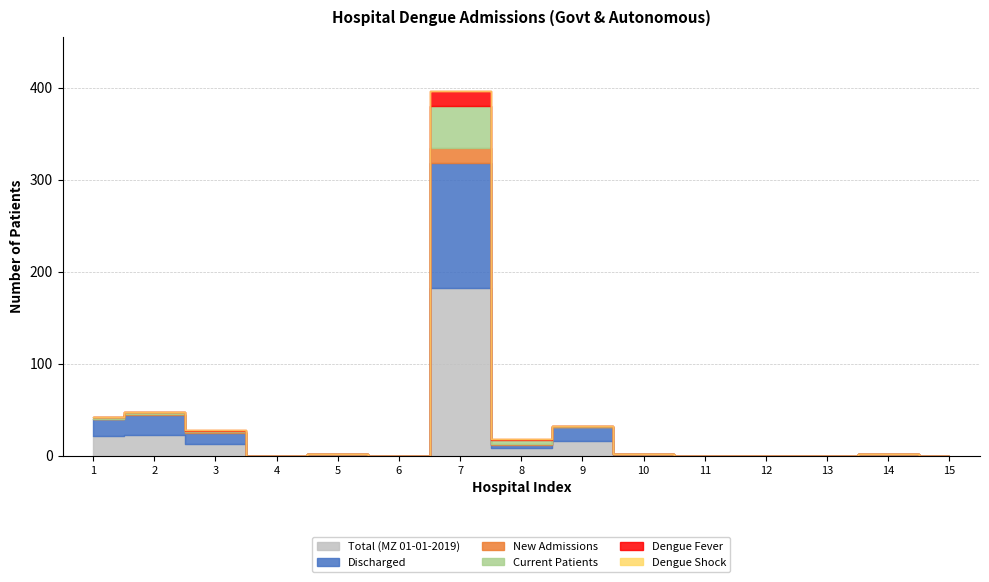

The value of New Admissions at 8 is 0. True or false?

False